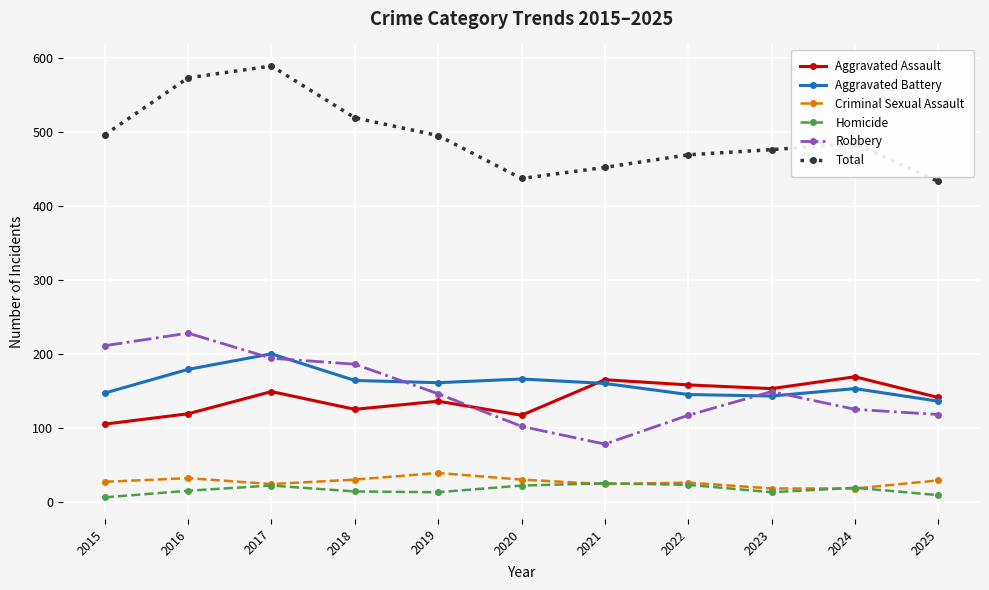

How many data points in Criminal Sexual Assault are less than 27?

5